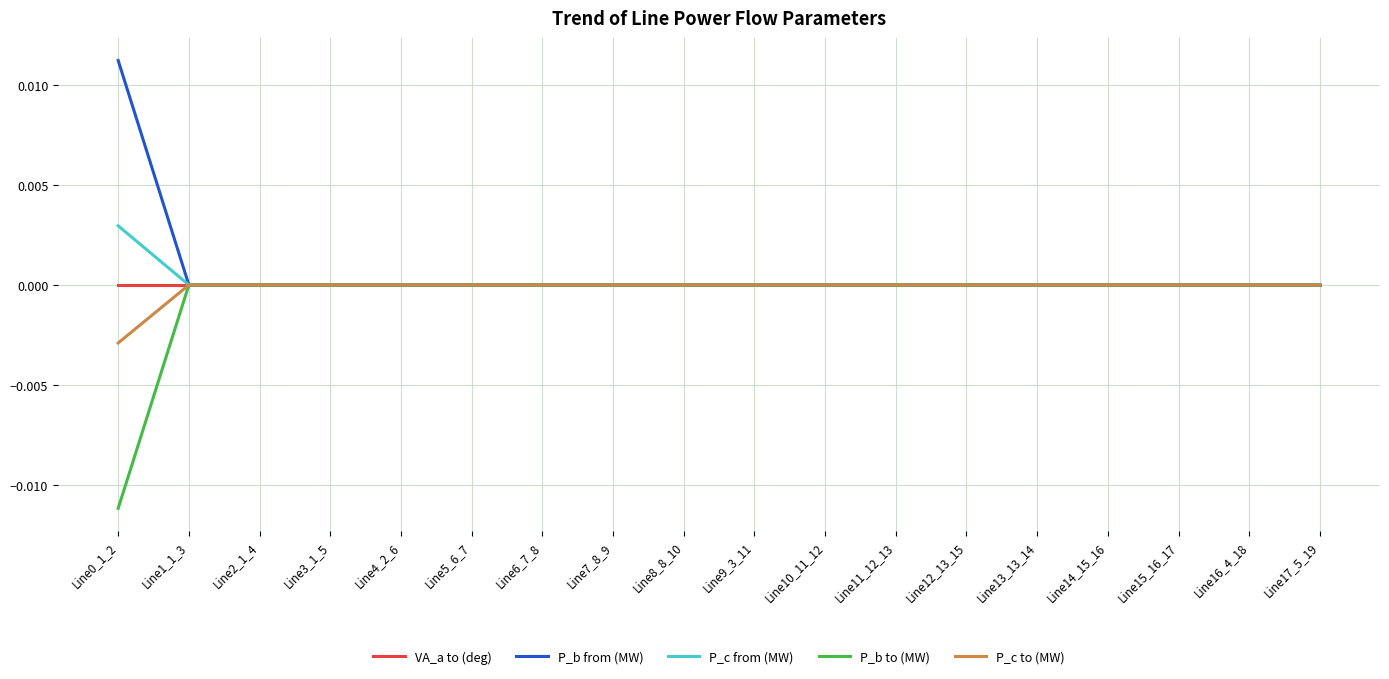

Is this an area chart (filled region under the line)?

No